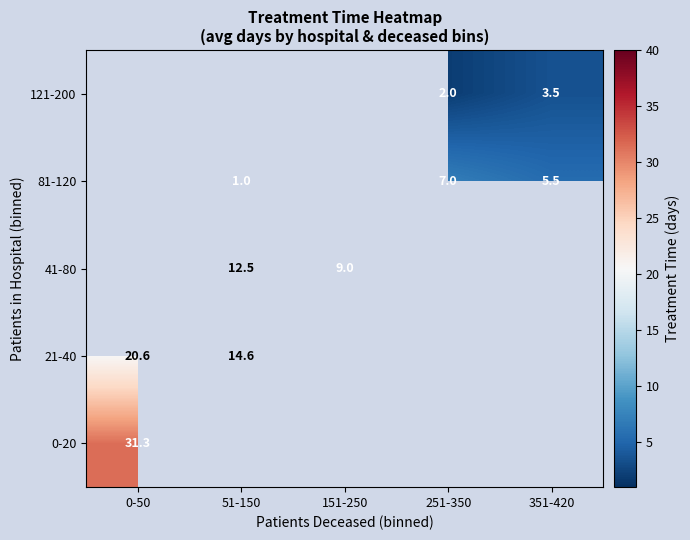

How many values in 0-20 are above zero?

1